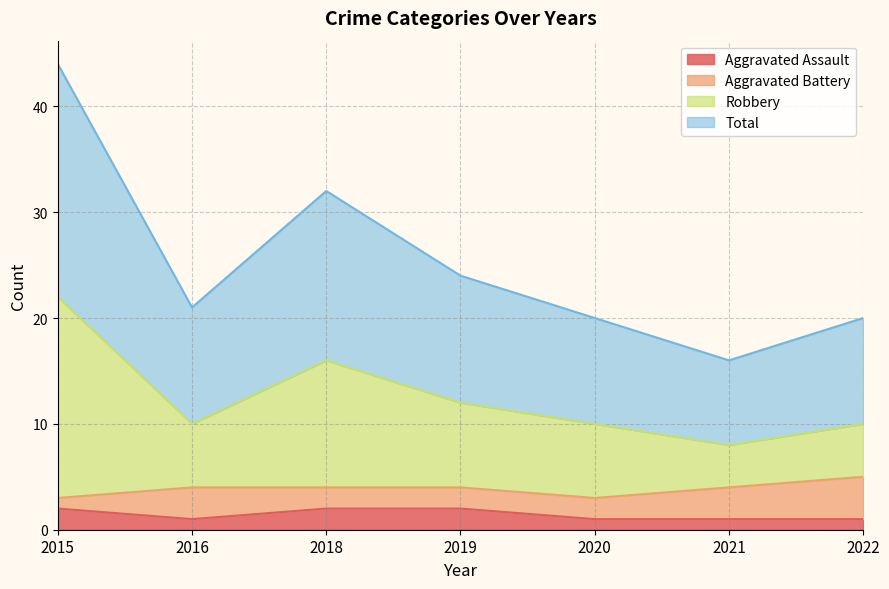

Is the value of Aggravated Assault at 2020 greater than the value of Robbery at 2019?

No